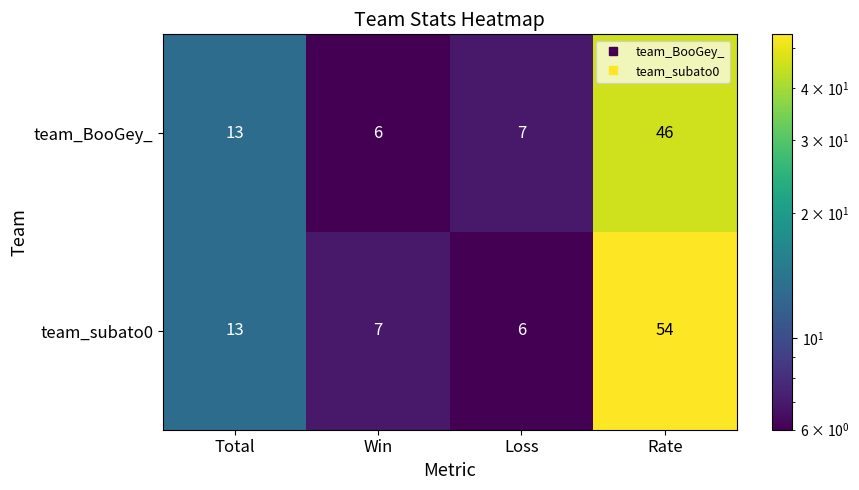

At Rate, list the series in order from smallest to largest.

team_BooGey_, team_subato0